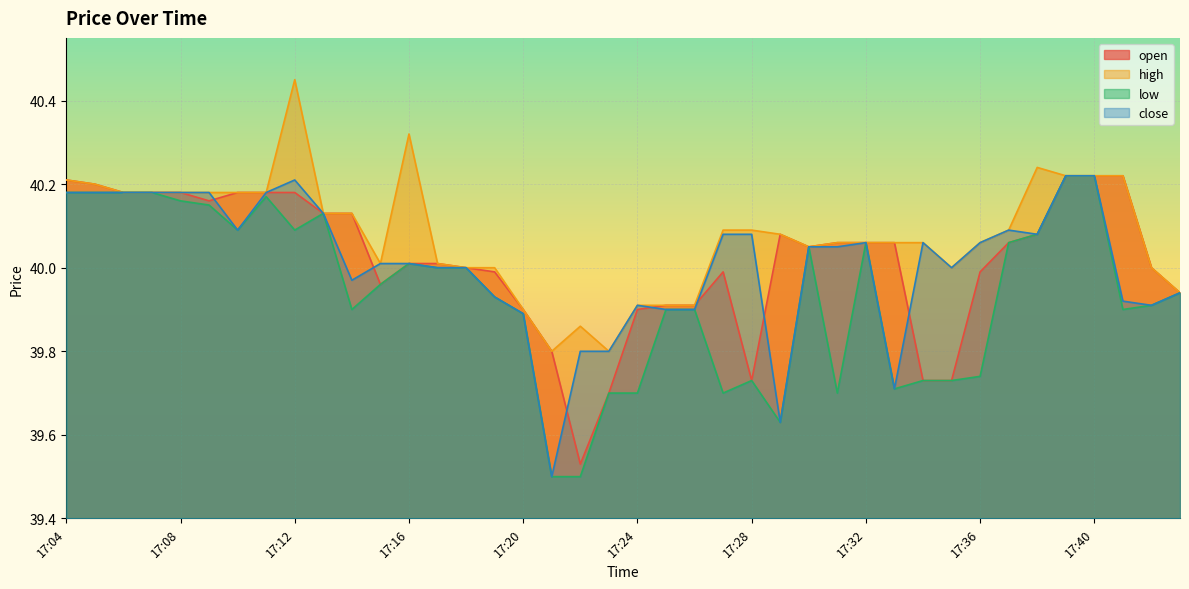

True or false: close has more than 2 points higher than both neighbors.

True